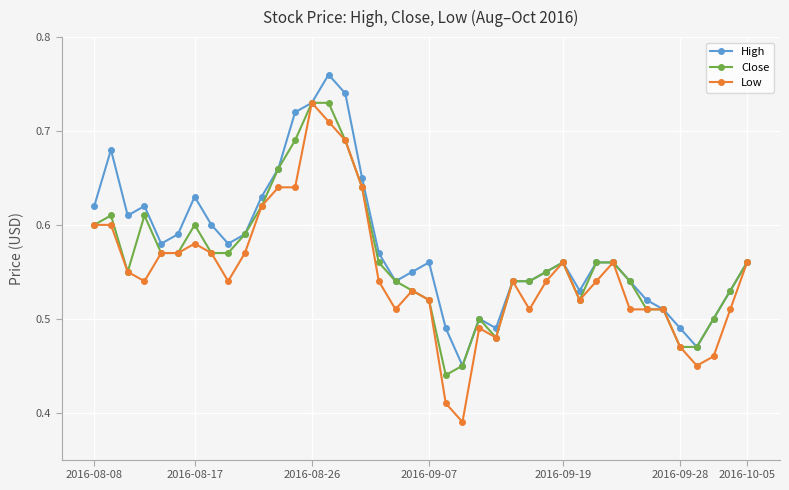

How many data points does each series have?

40